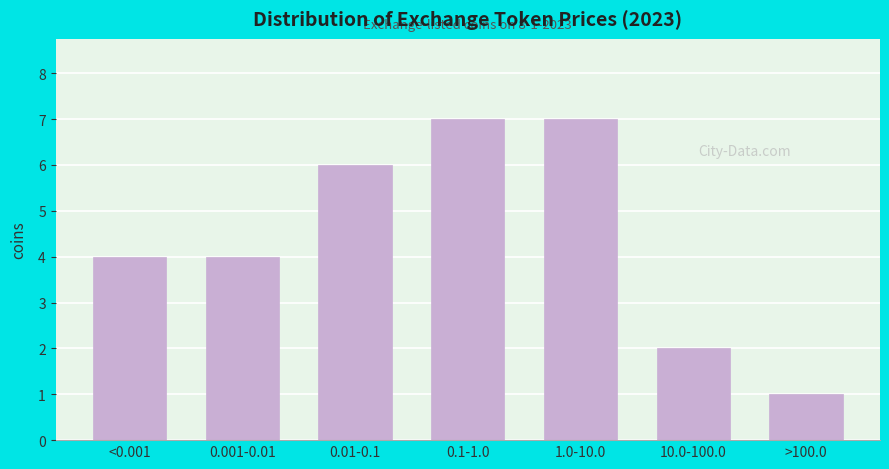

Reading left to right, what are all the values shown in this chart?

<0.001=4	0.001-0.01=4	0.01-0.1=6	0.1-1.0=7	1.0-10.0=7	10.0-100.0=2	>100.0=1